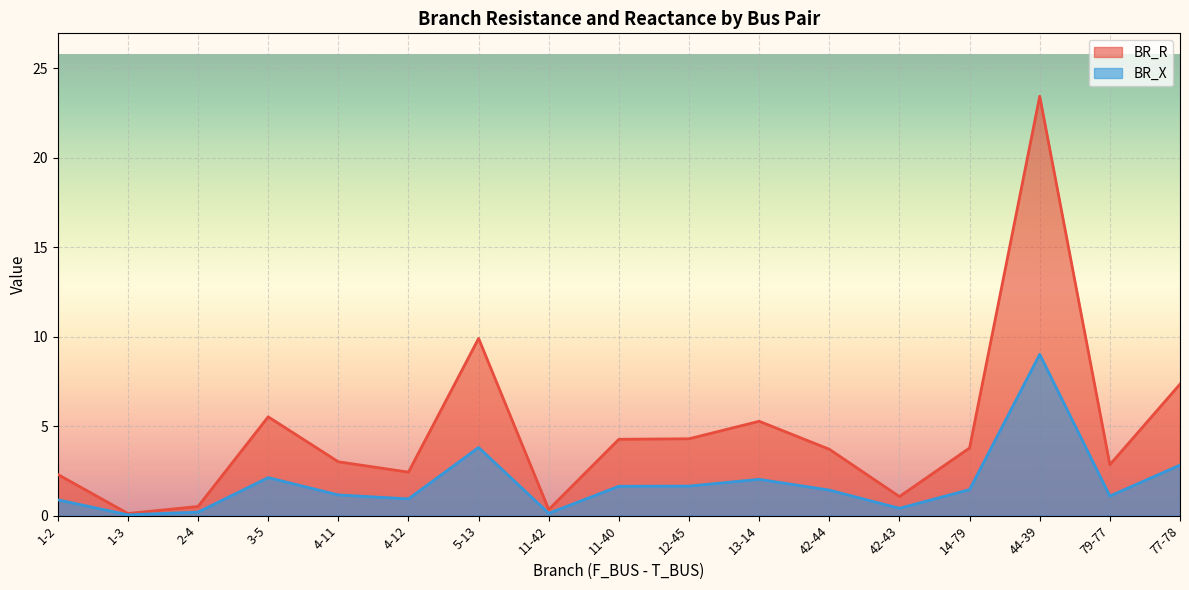

What value does the BR_X series have at 4-12?

0.9